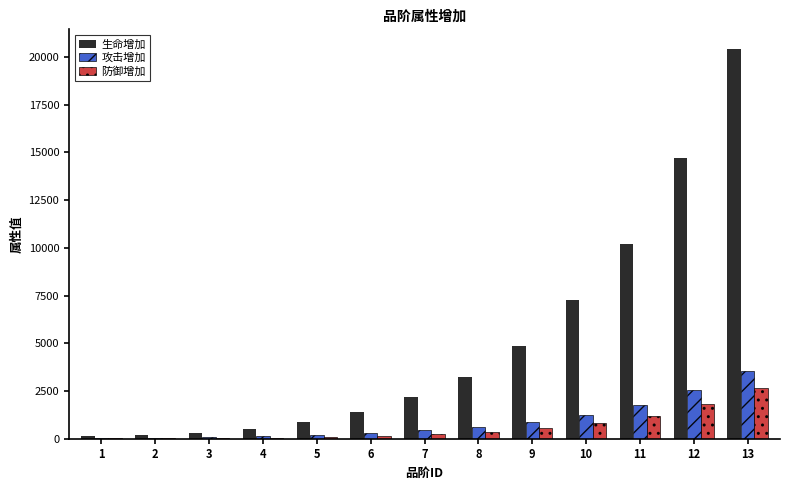

Between 3 and 11, which series saw the biggest shift?

生命增加